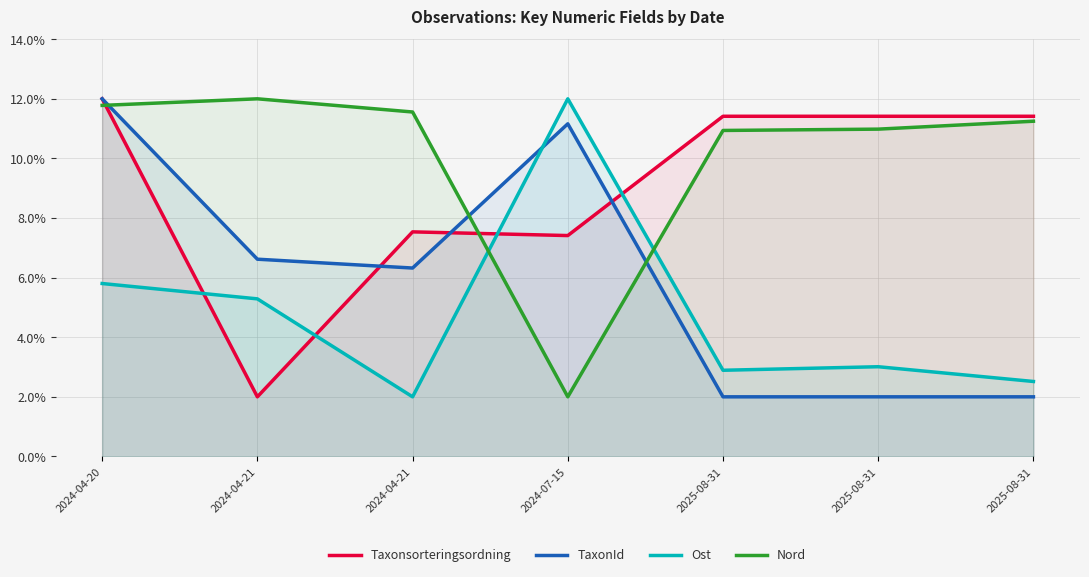

Reading left to right, what are all the values shown in this chart?

Taxonsorteringsordning: 12.0	2.0	7.5	7.4	11.4	11.4	11.4
TaxonId: 12.0	6.6	6.3	11.2	2.0	2.0	2.0
Ost: 5.8	5.3	2.0	12.0	2.9	3.0	2.5
Nord: 11.8	12.0	11.6	2.0	10.9	11.0	11.2